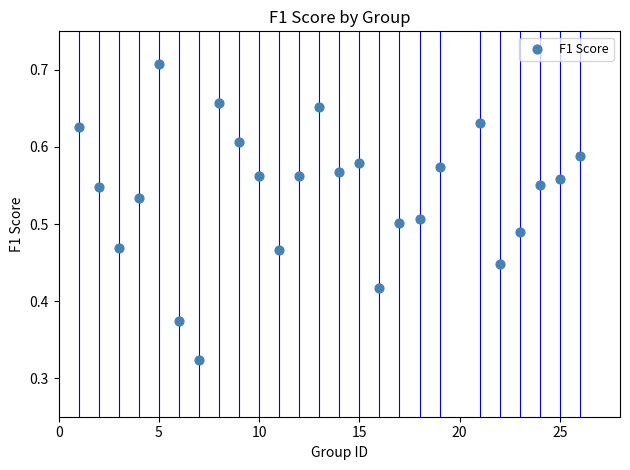

What is the range of X values (max minus min)?

25.0